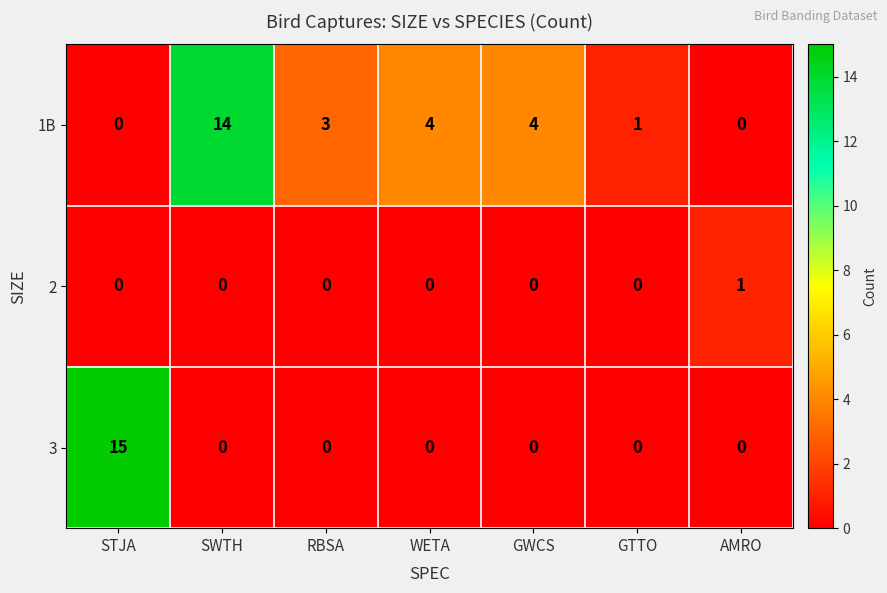

How many series are shown in this chart?

3